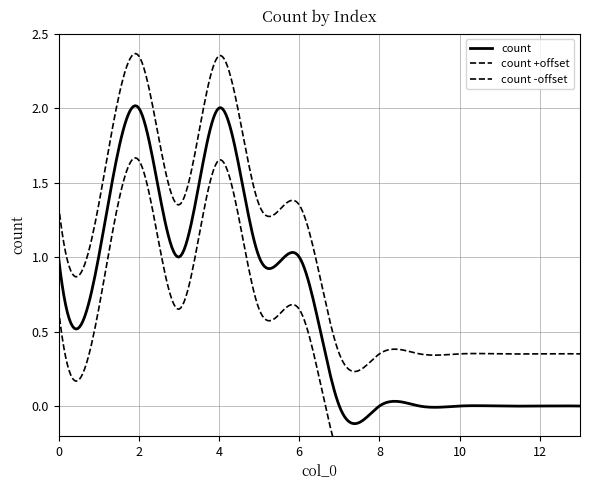

What is the maximum value shown in the chart?

2